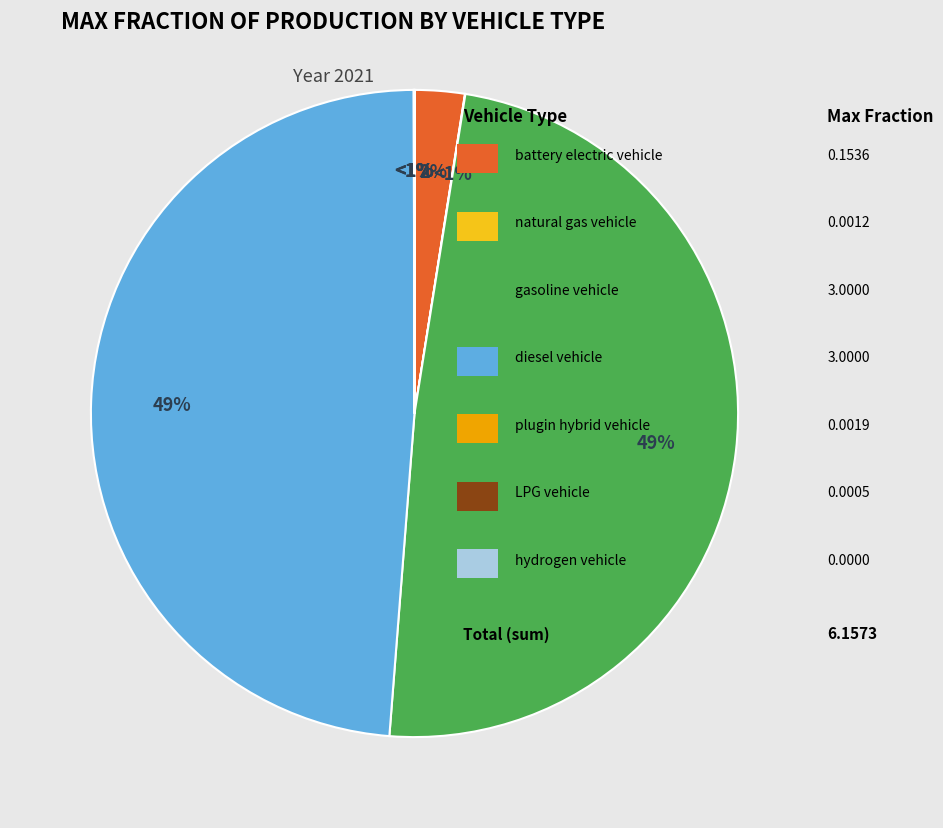

What is the smallest slice in the pie chart?

hydrogen vehicle